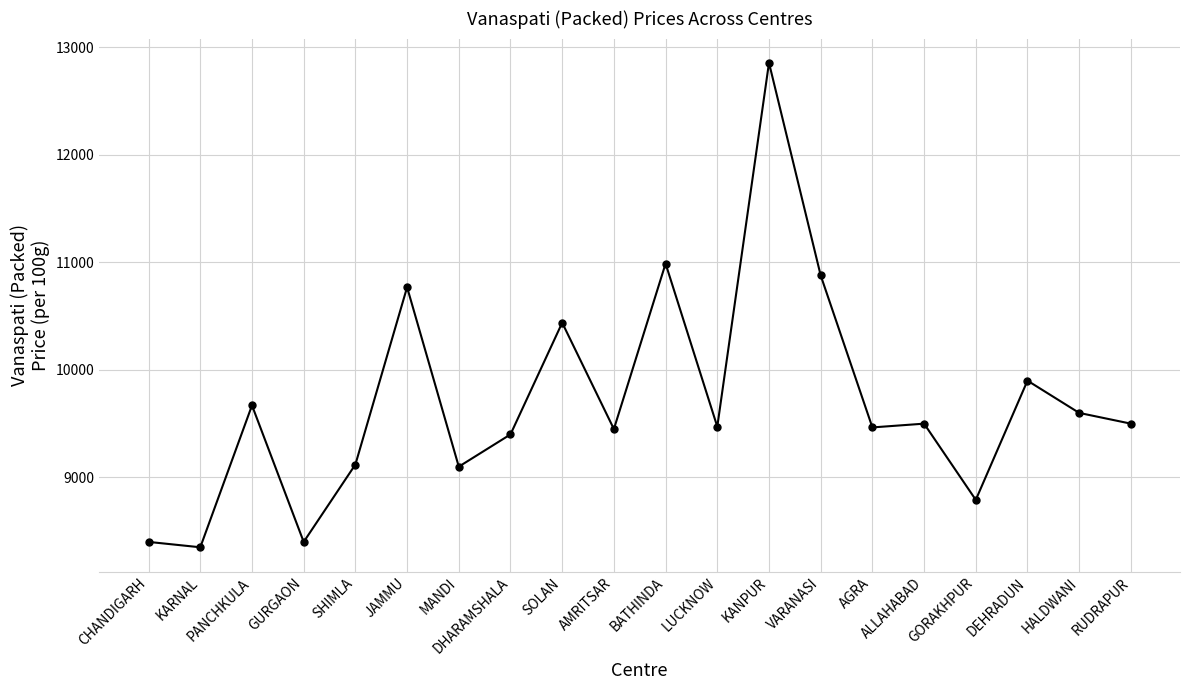

What is the ratio of the value at KANPUR to the value at JAMMU?

1.2